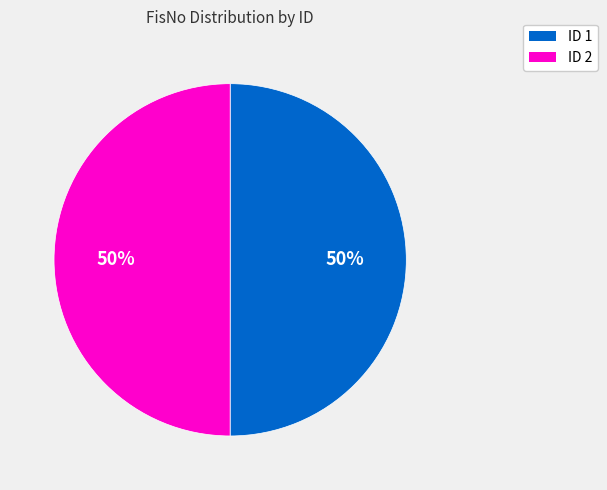

How many slices are in this pie chart?

2